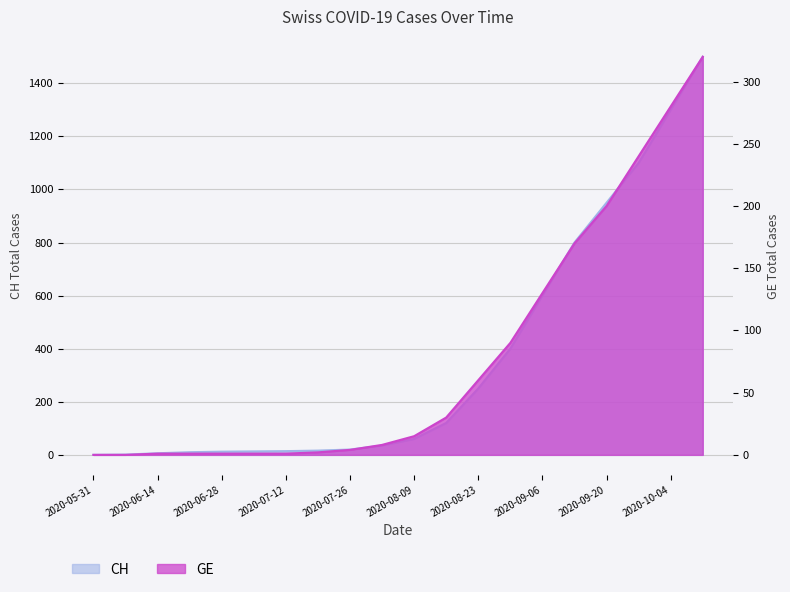

What is the label of the 5th point from the right?

2020-09-13